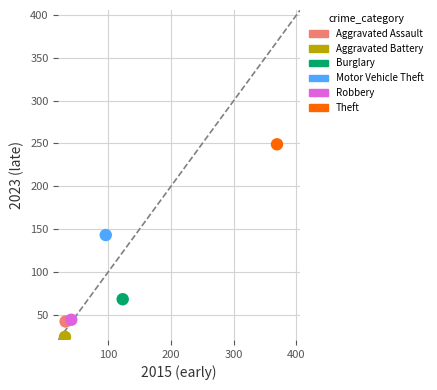

What are all the series names shown in the legend?

Aggravated Assault, Aggravated Battery, Burglary, Motor Vehicle Theft, Robbery, Theft